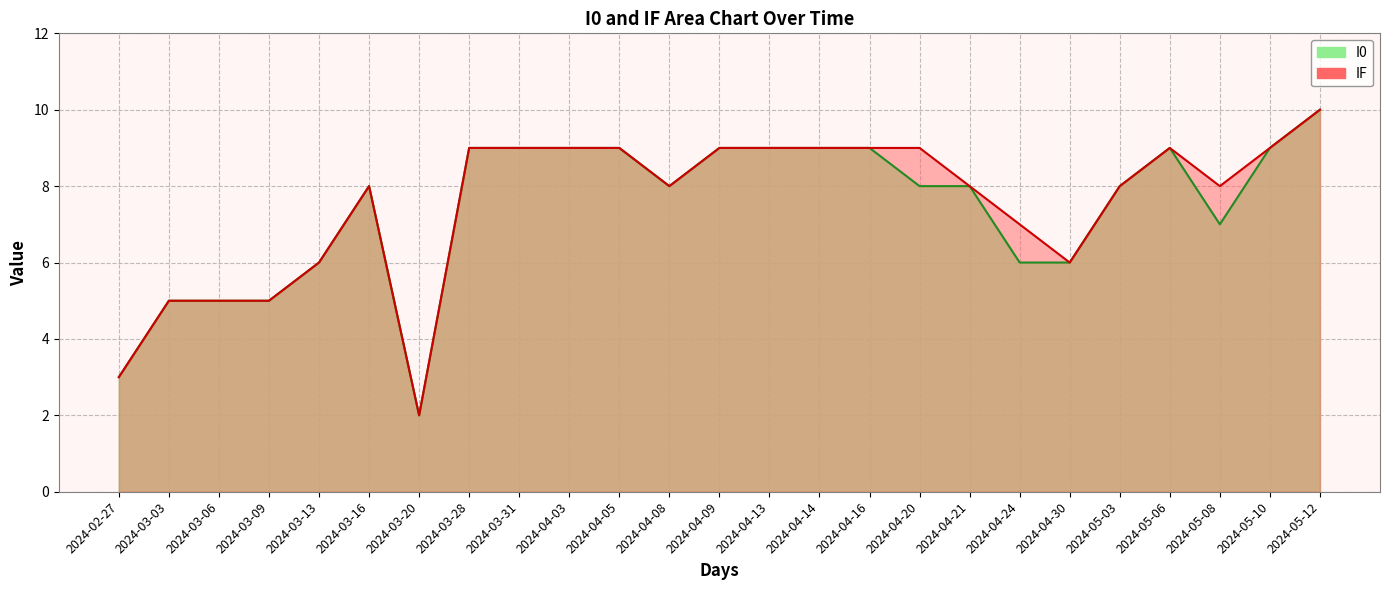

What are all the series names shown in the legend?

I0, IF